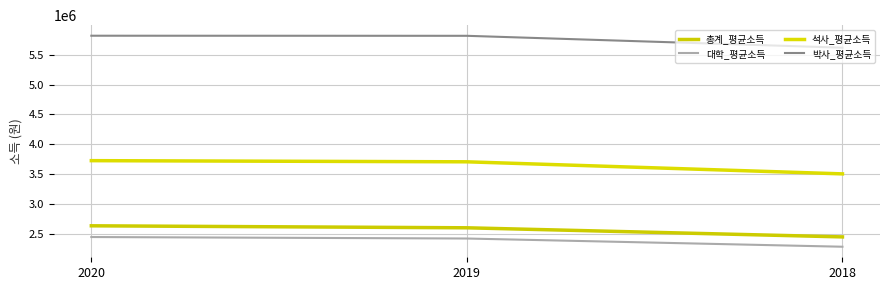

Does the chart display data point markers on the line(s)?

No